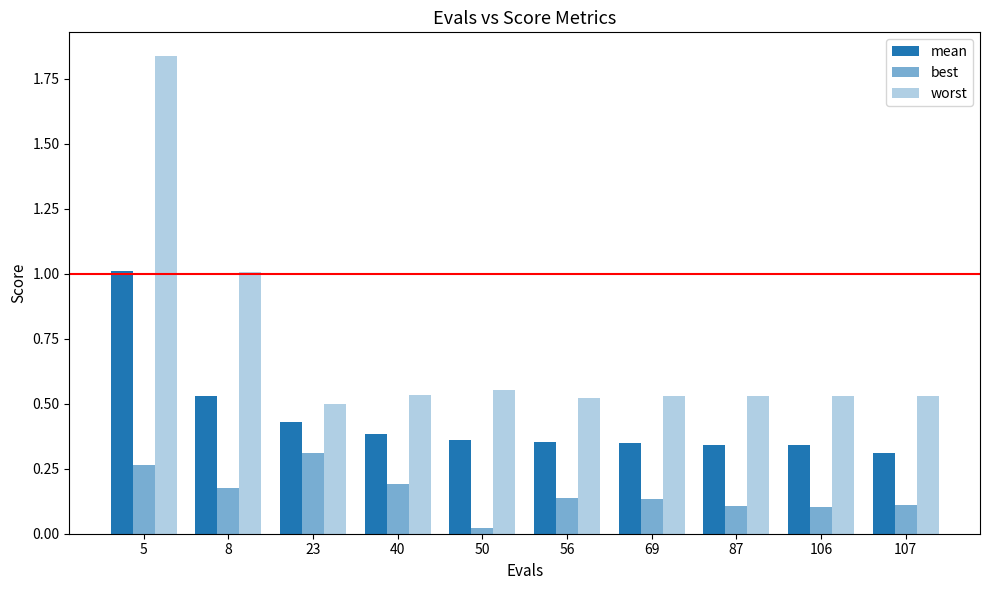

What is the average value of the mean series?

0.4